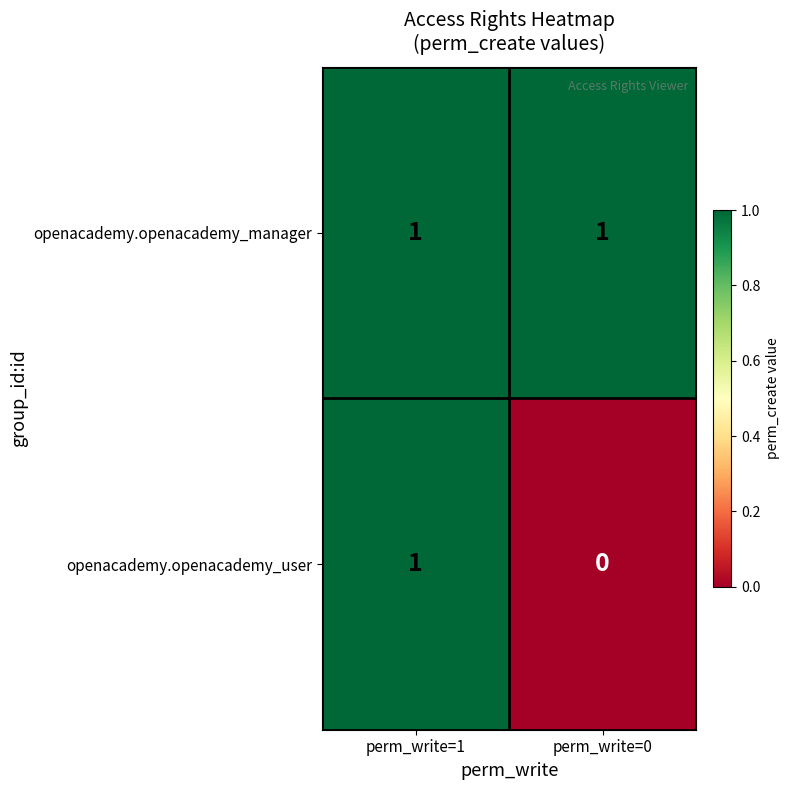

Rank the series at perm_write=0 from lowest to highest value.

openacademy.openacademy_user, openacademy.openacademy_manager